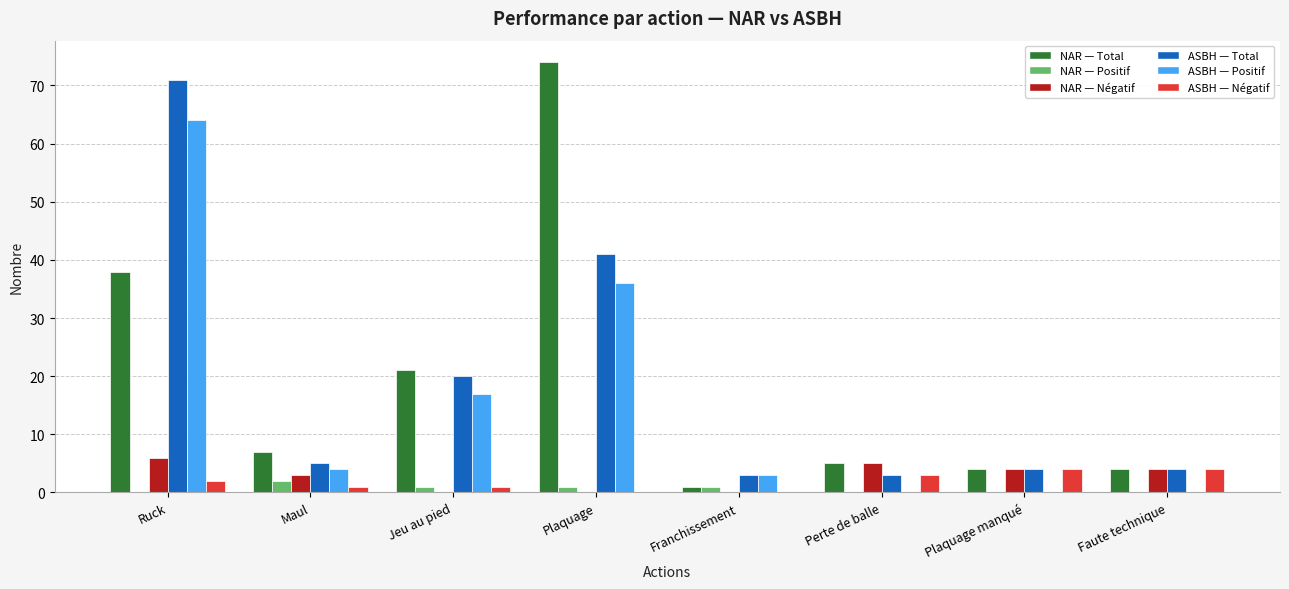

What is the total value across all series at Ruck?

181